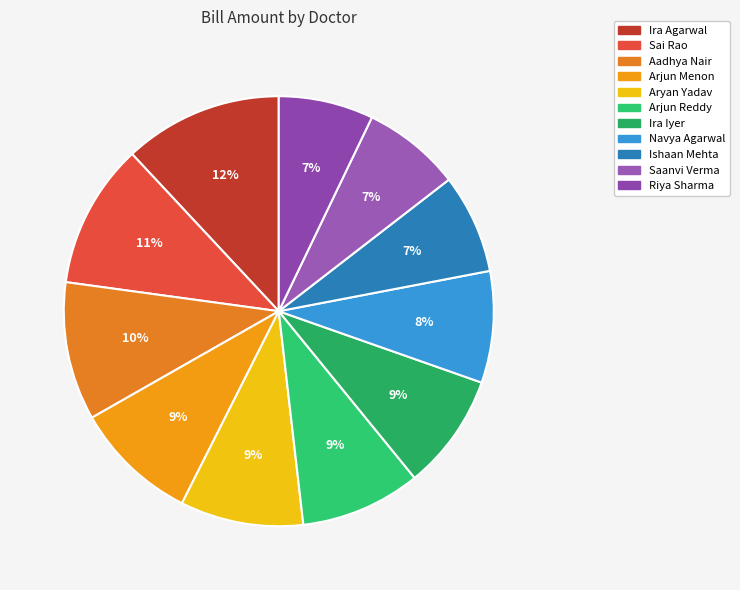

Count the number of slices in the pie.

11